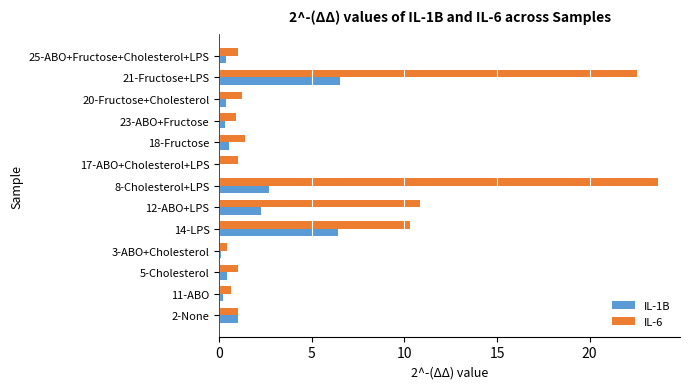

Is it true that IL-1B equals 0.3 at 23-ABO+Fructose?

True